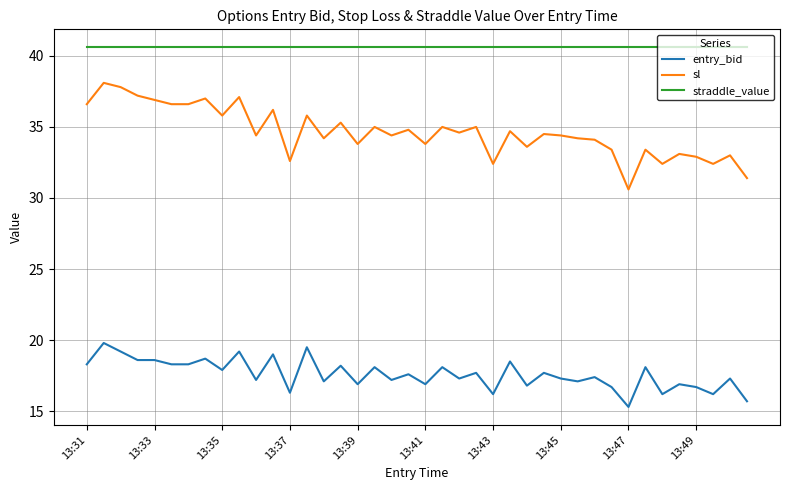

What is the maximum value for straddle_value?

40.6